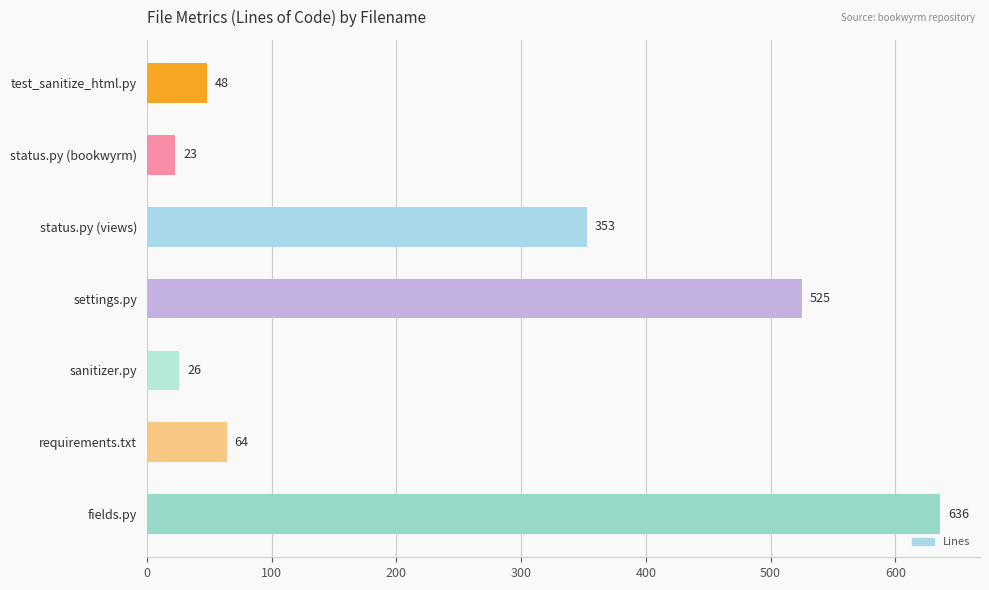

Between fields.py and settings.py, which is larger?

fields.py